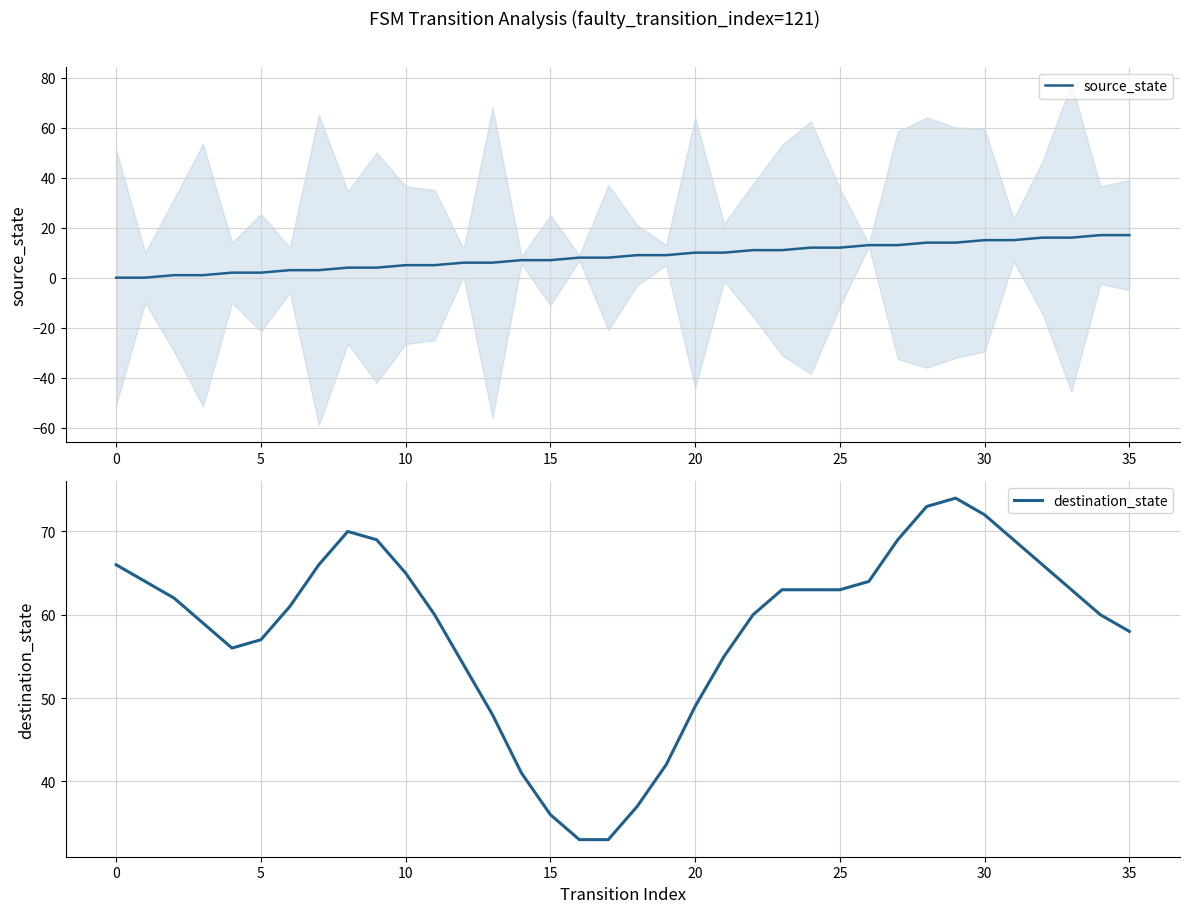

What value does the destination_state series have at 18?

37